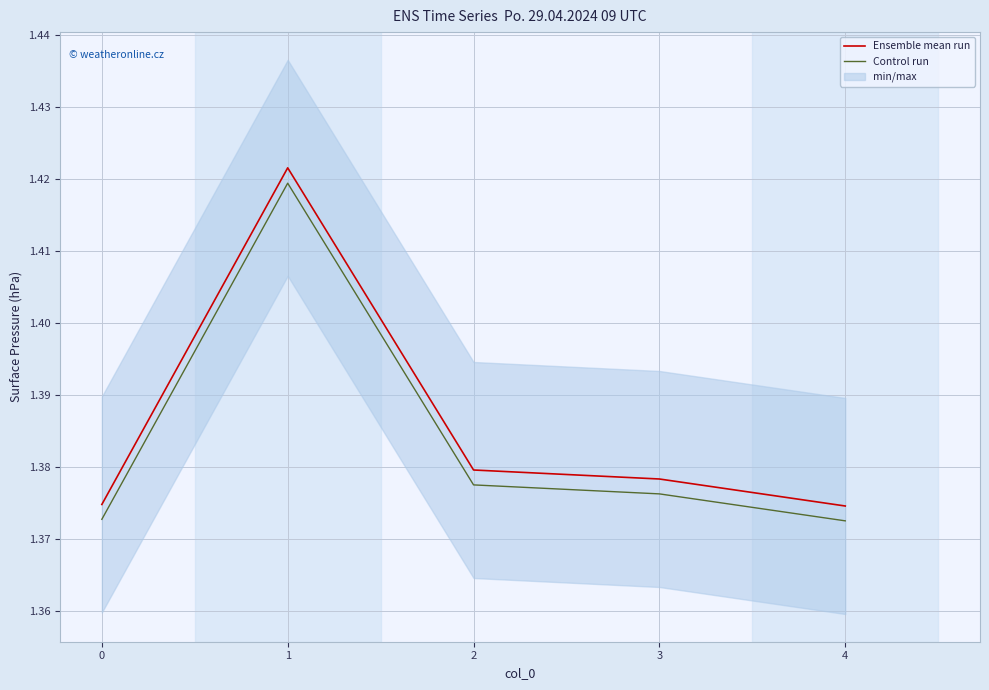

Which series has the widest spread of values?

Ensemble mean run